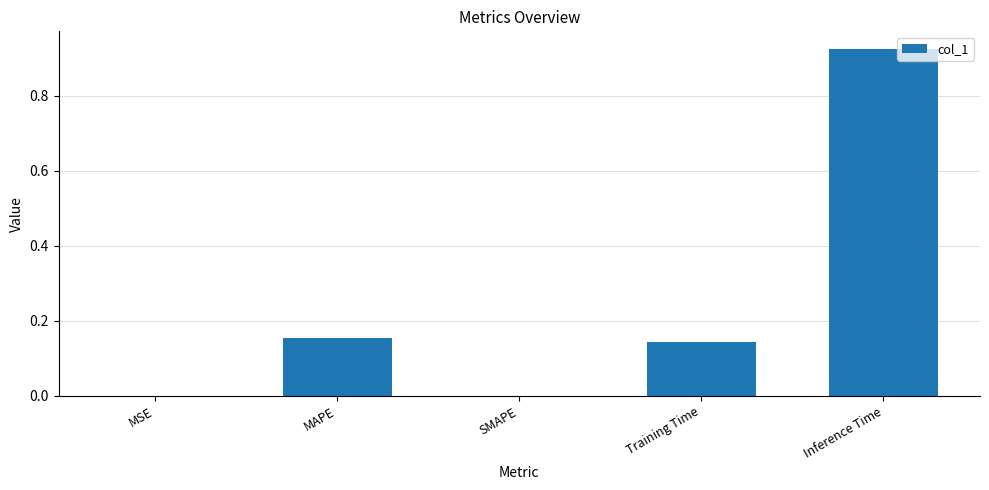

What is the change in value from MSE to MAPE?

+0.2